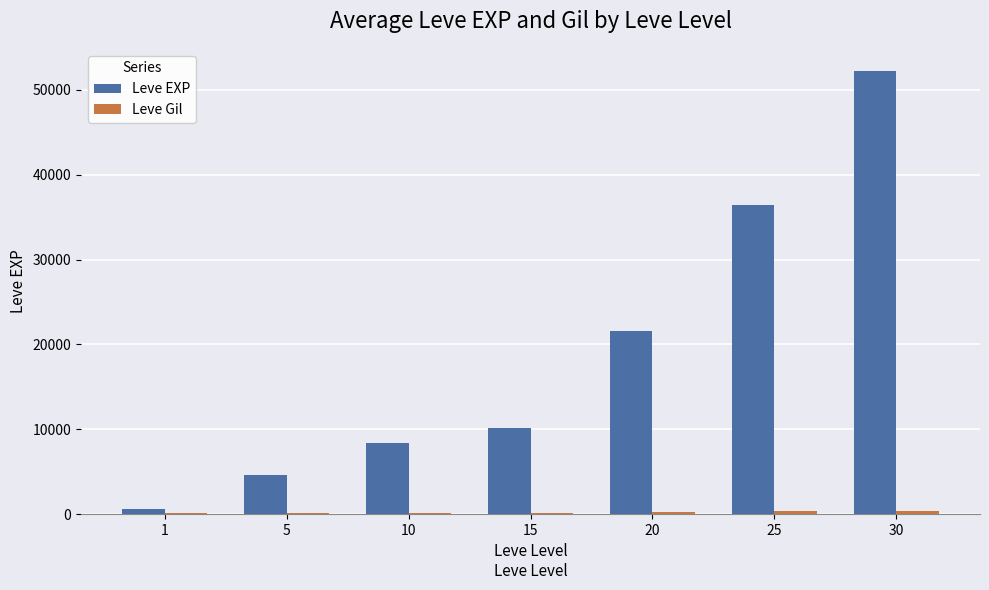

Are the bars horizontal?

No